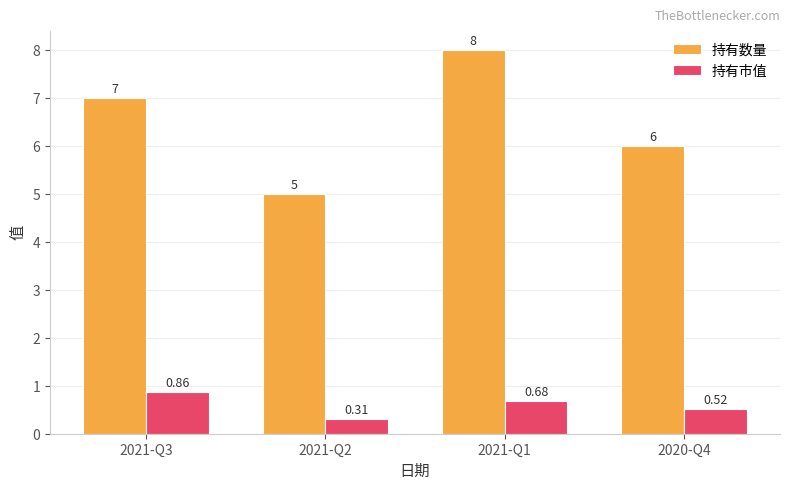

What is the total value across all series at 2021-Q3?

7.9